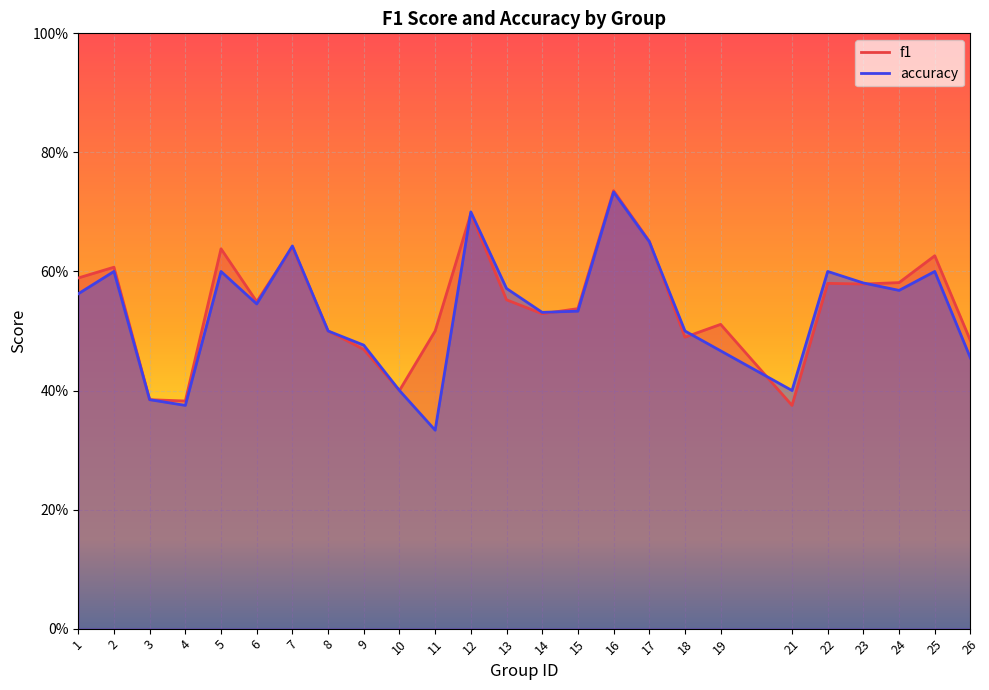

Read the accuracy value at 5.

0.6